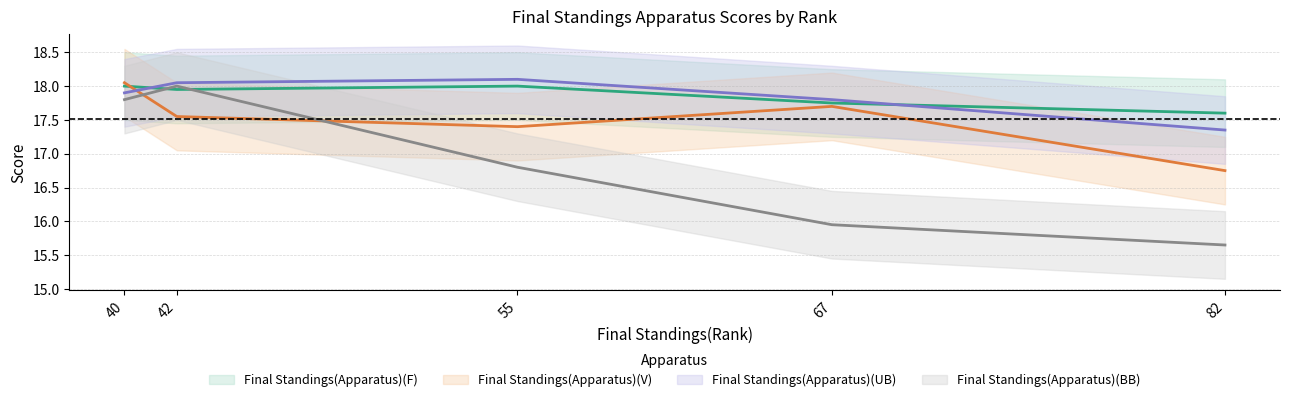

How many values in the Final Standings(Apparatus)(V) series exceed 17?

4